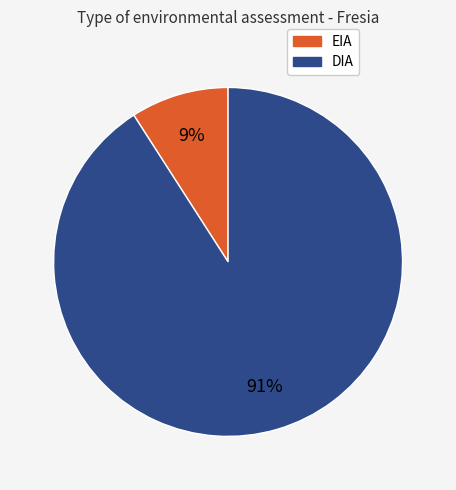

Is it true that EIA is 9% of the pie?

True